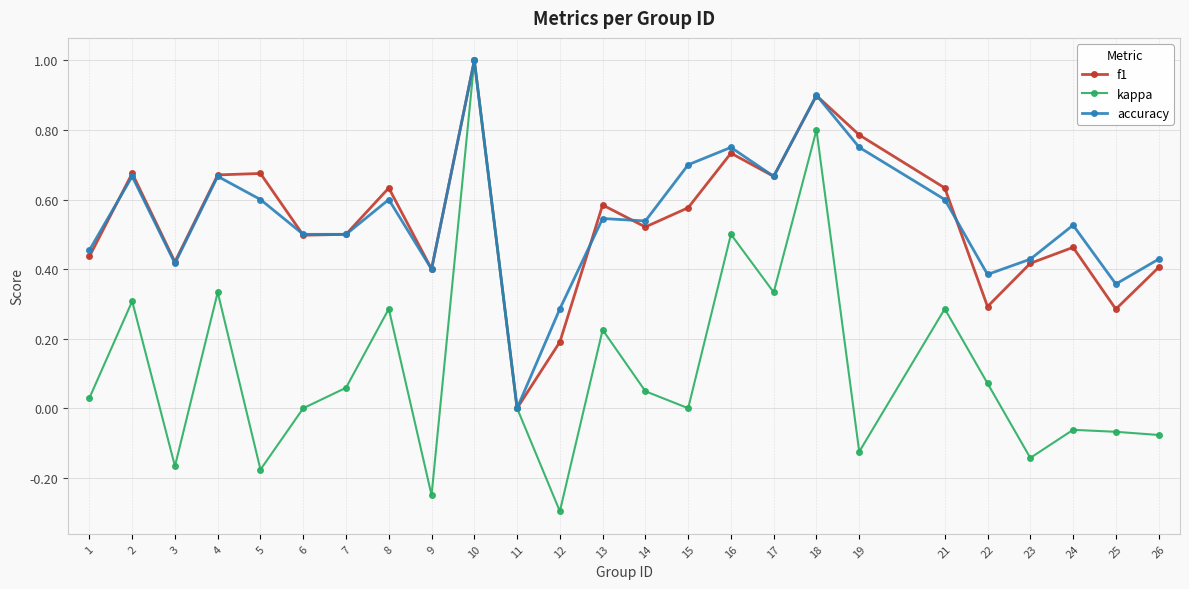

The value of accuracy at 23 is 0.4. True or false?

True